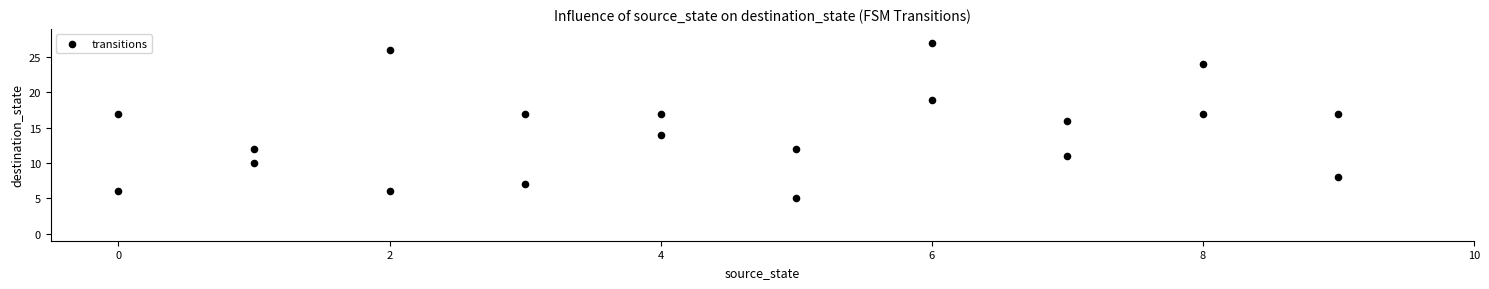

What is the range of Y values (max minus min)?

22